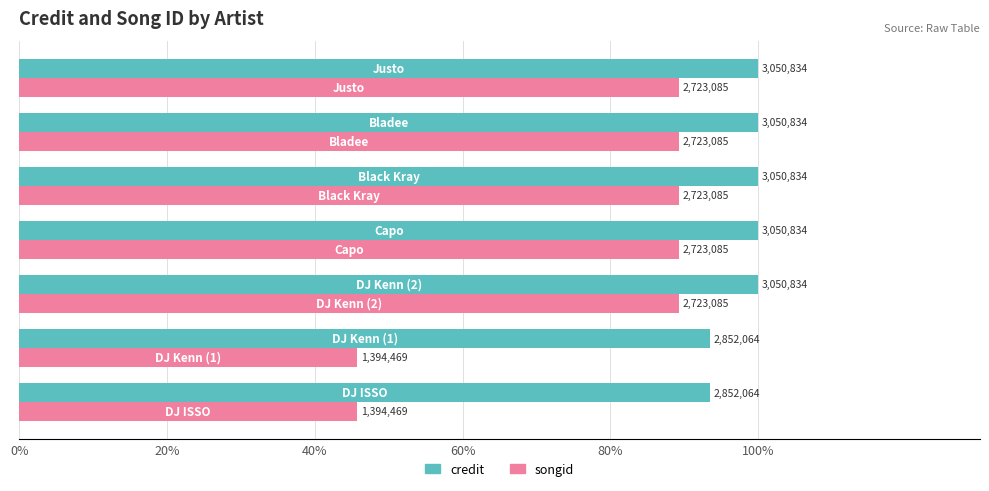

What position from the left is 80%?

5